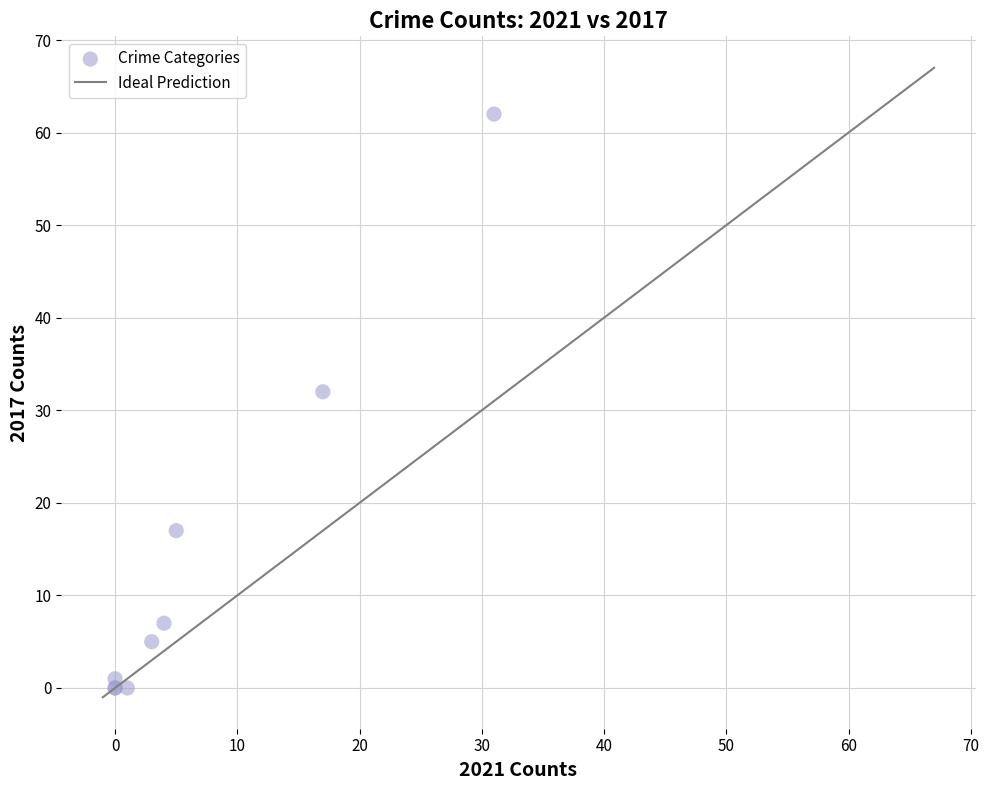

What Y value in the scatter plot is closest to 31?

32